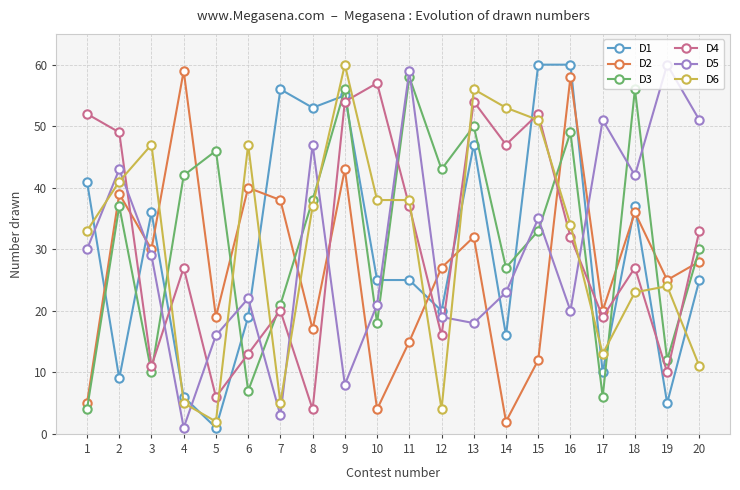

True or false: D2 and D4 cross at least once.

True